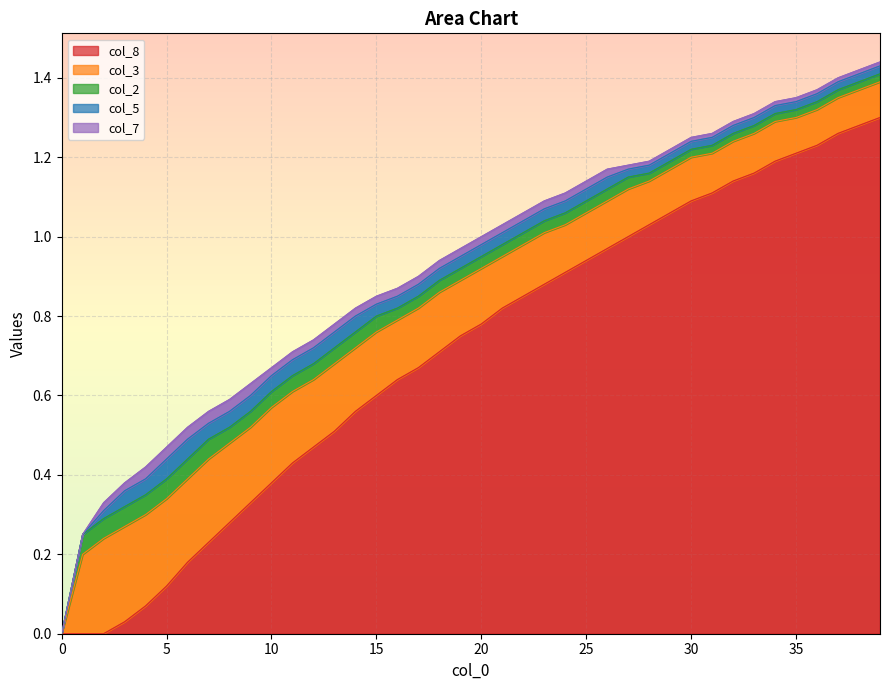

How many intersections are there between col_2 and col_8?

1